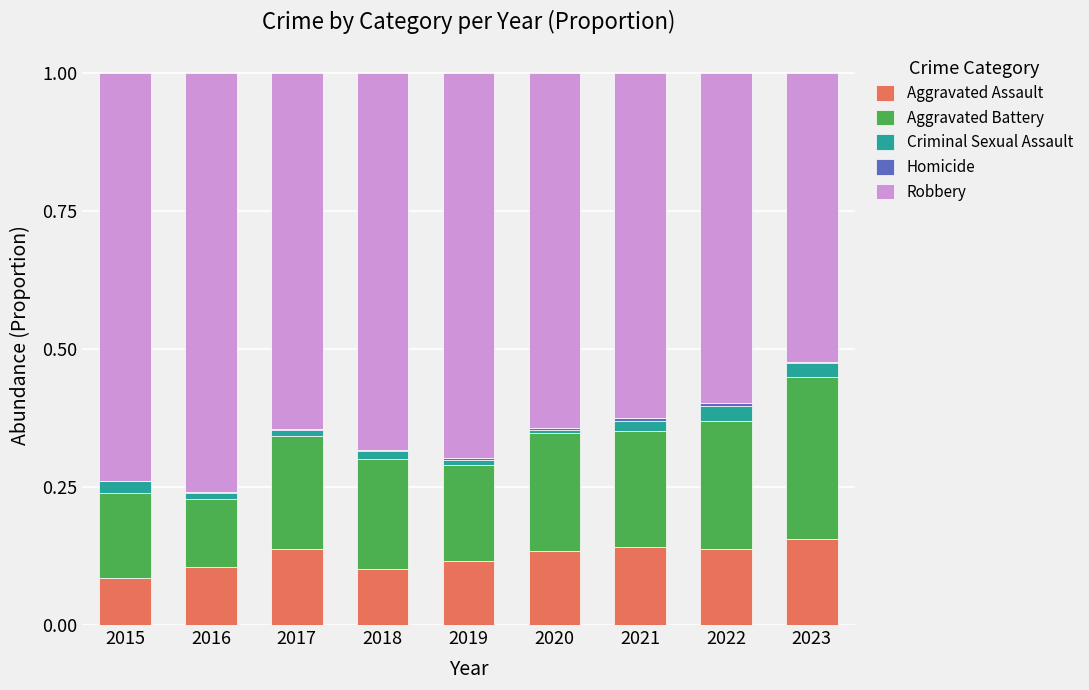

Are the bars horizontal?

No